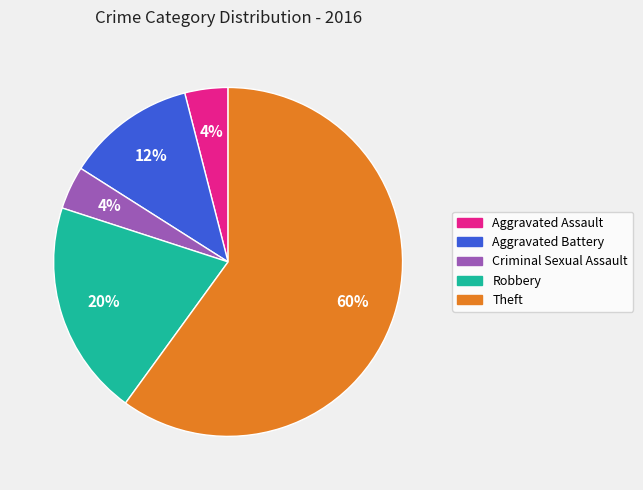

How many segments does this pie chart have?

5